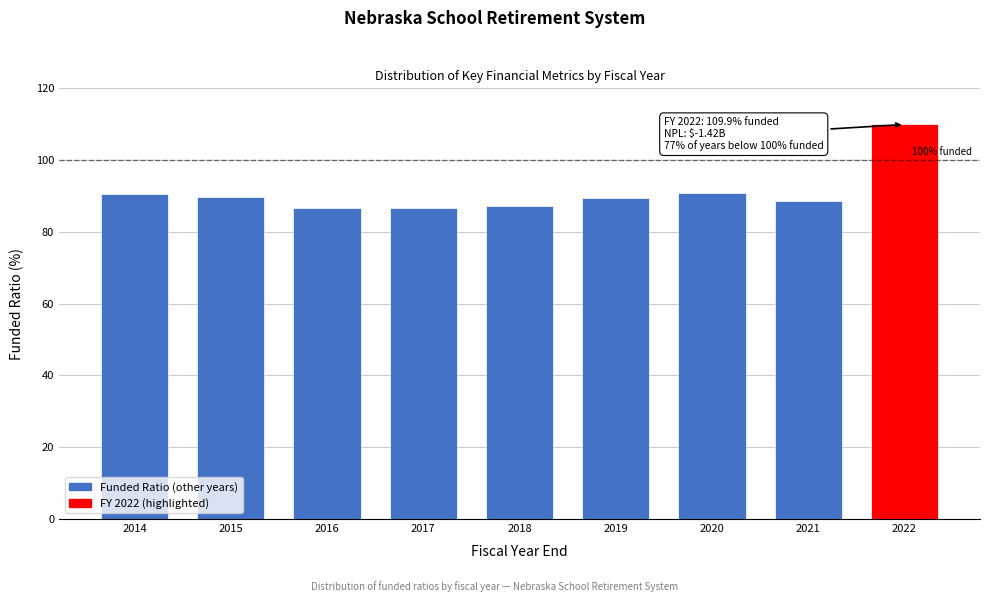

What is the sum of all values?

820.0